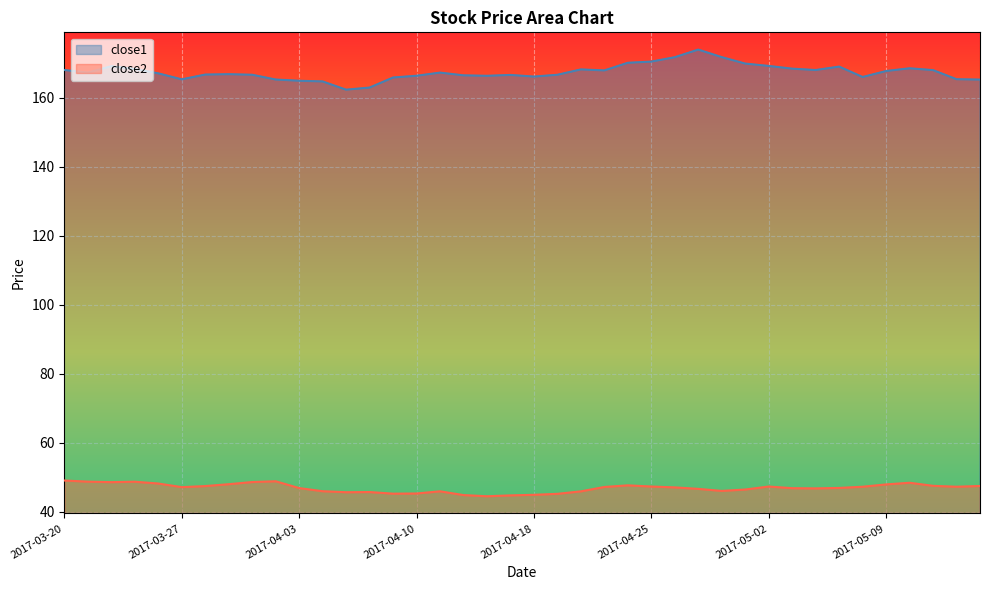

At which label does close1 first exceed 167?

2017-03-20